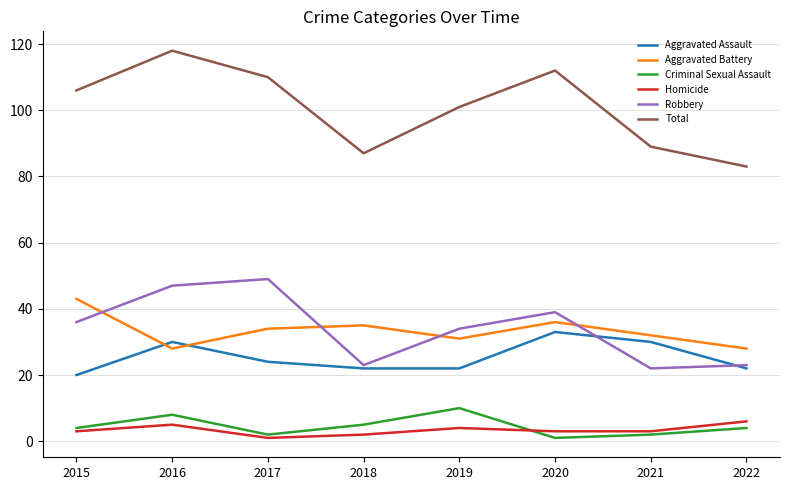

True or false: Aggravated Assault has more than 1 interior local peaks.

True